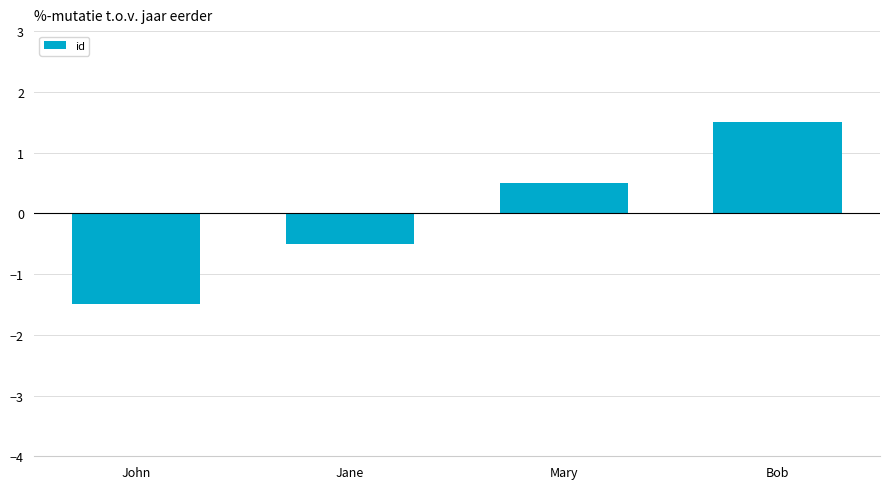

How many series are shown in this chart?

1